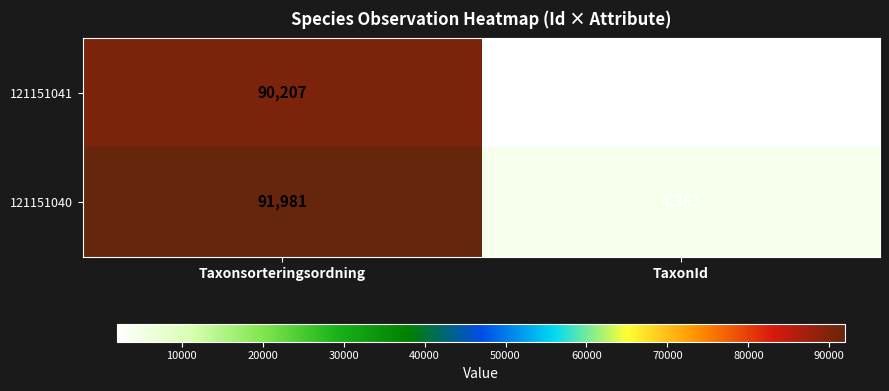

What is the difference between the 121151040 values at Taxonsorteringsordning and TaxonId?

87620